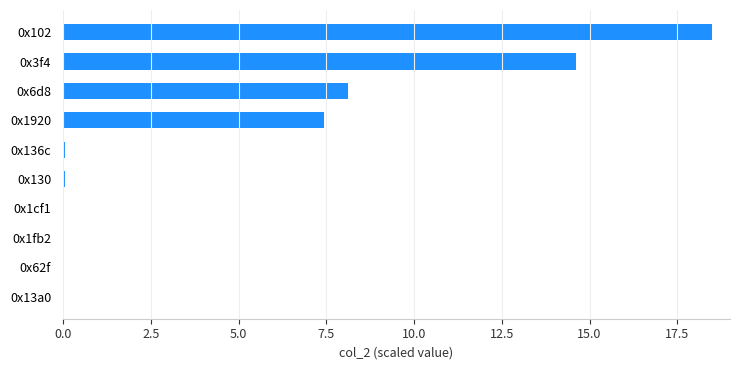

What is the sum of all values?

48.9